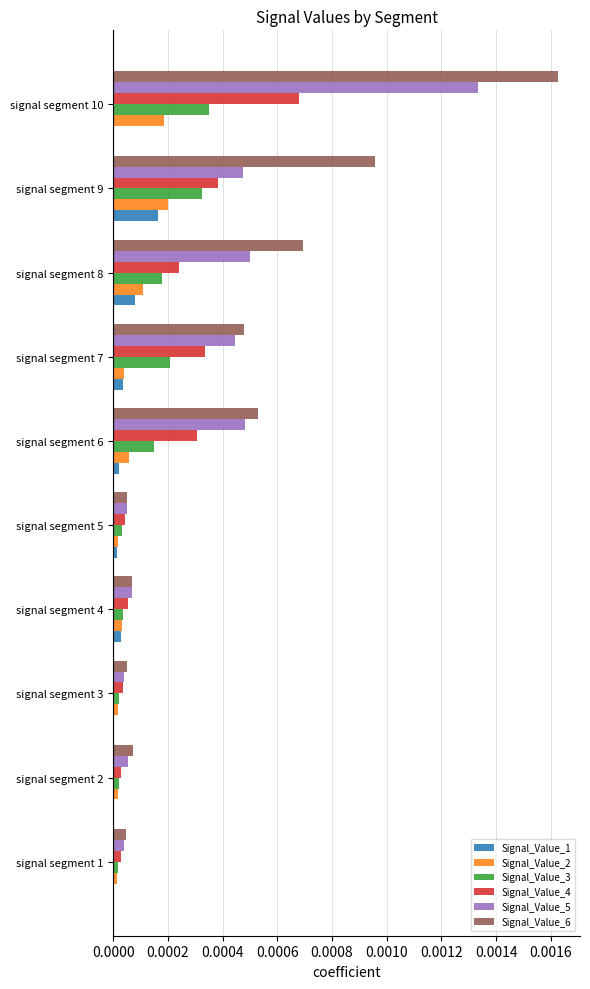

What are all the series names shown in the legend?

Signal_Value_1, Signal_Value_2, Signal_Value_3, Signal_Value_4, Signal_Value_5, Signal_Value_6